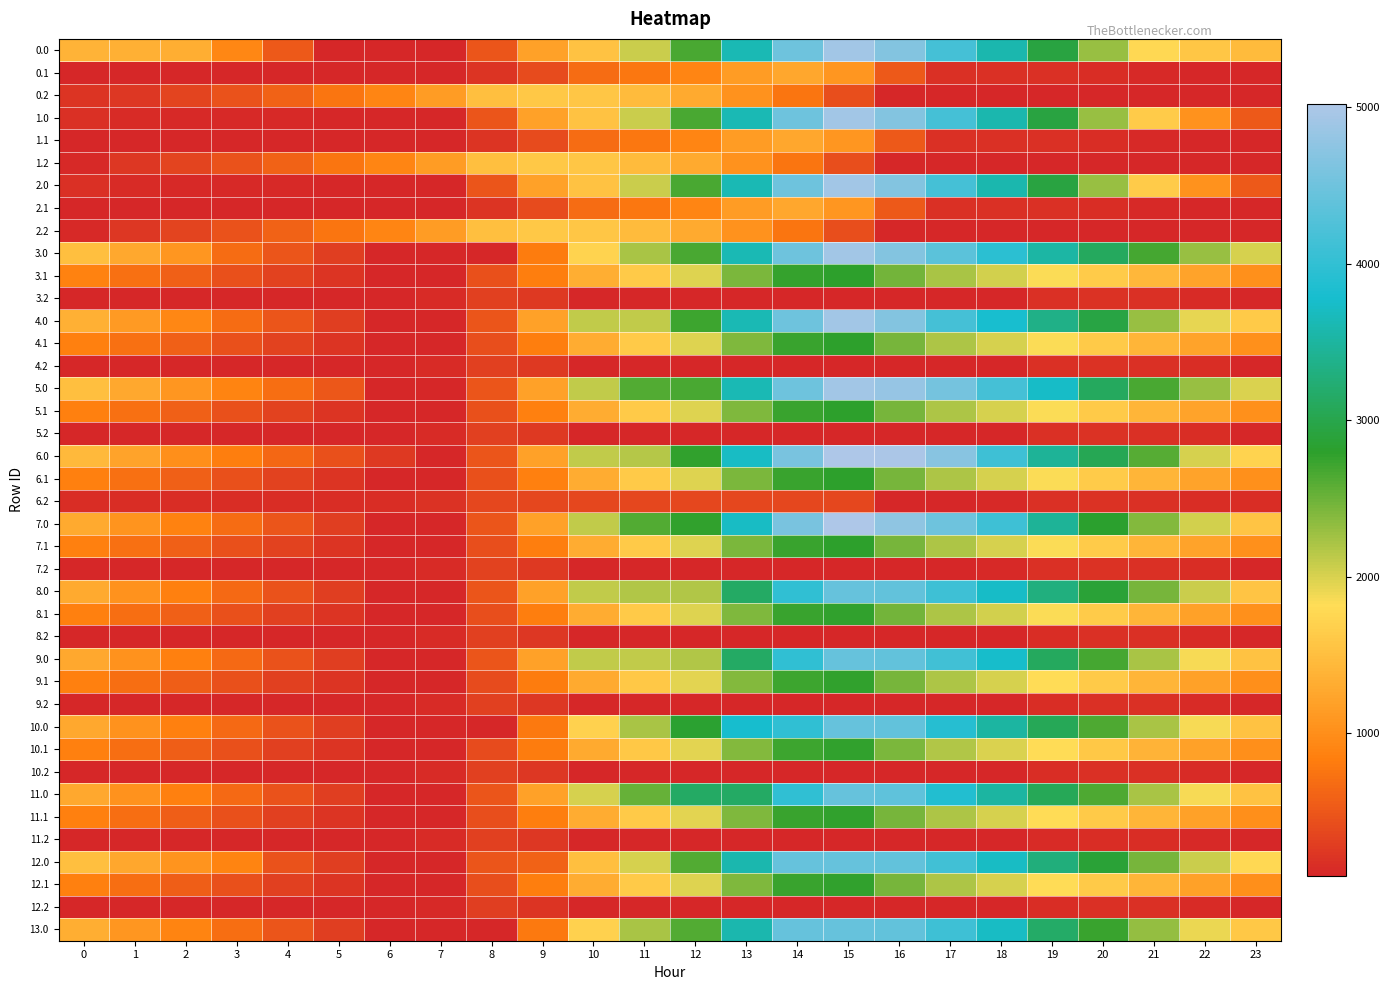

Count the number of categories in the chart.

24